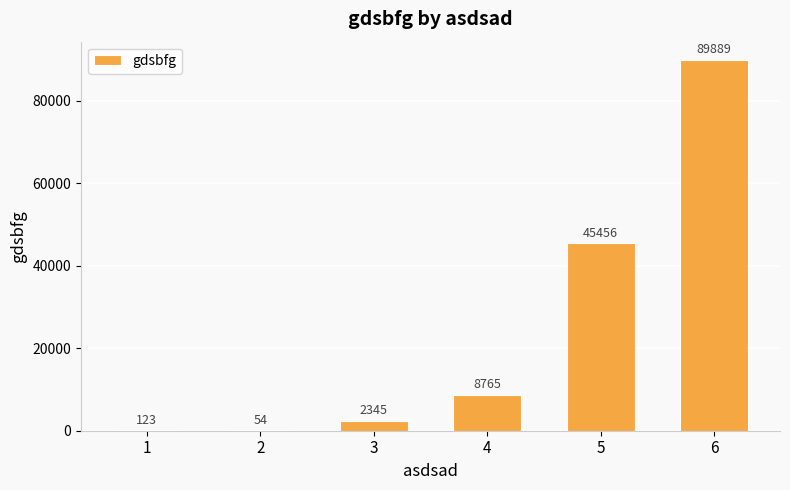

What is the change in value from 3 to 4?

+6420